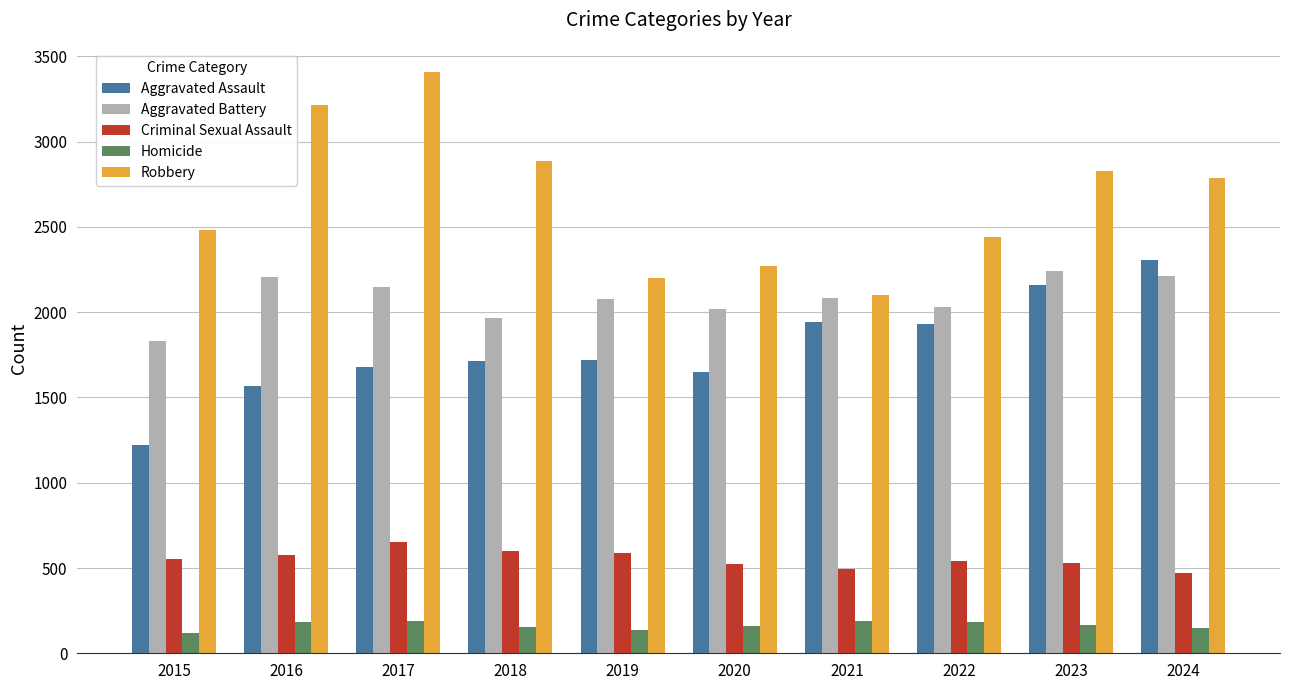

What is the value of the Aggravated Assault bar at the 4th from the left?

1712